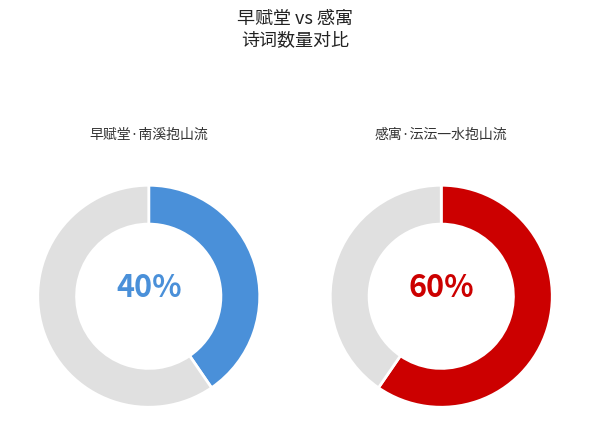

How many segments does this pie chart have?

2